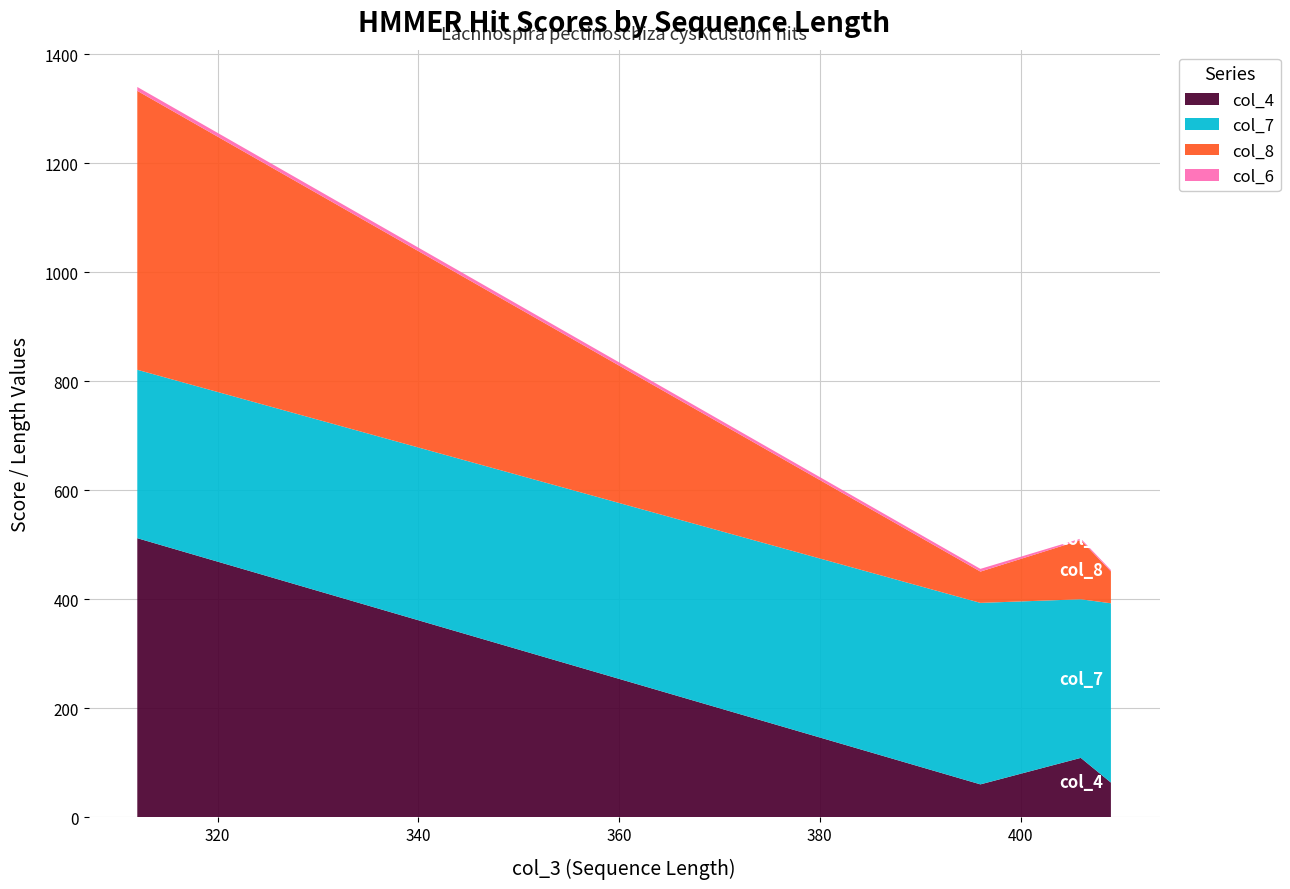

What is the lowest value of the col_4 series?

60.3